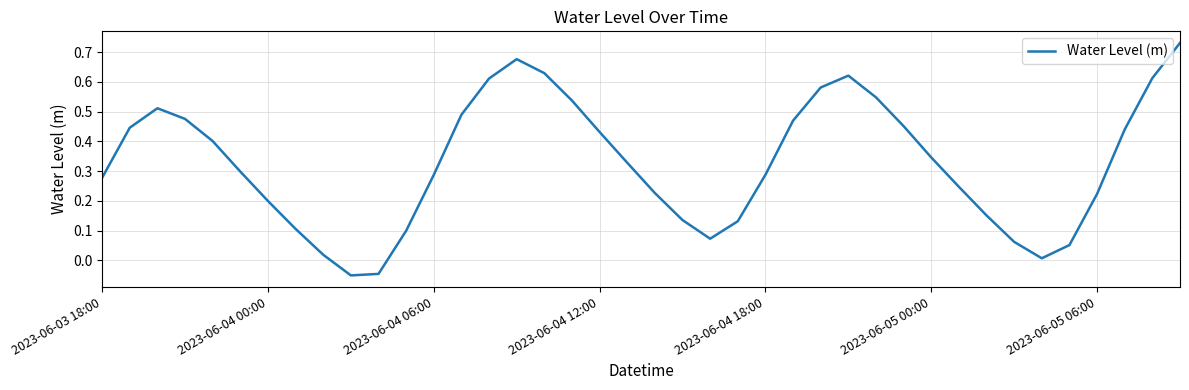

What is the difference between the maximum and minimum values?

0.8